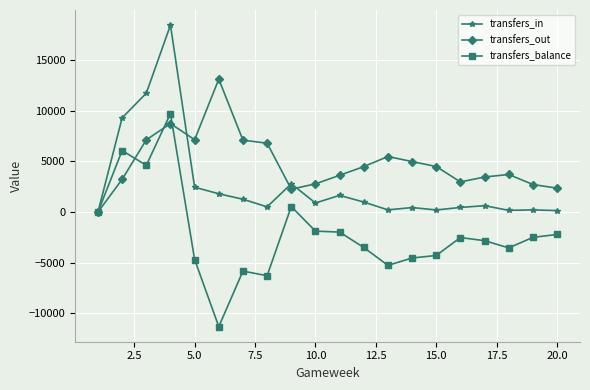

What are all the series names shown in the legend?

transfers_in, transfers_out, transfers_balance